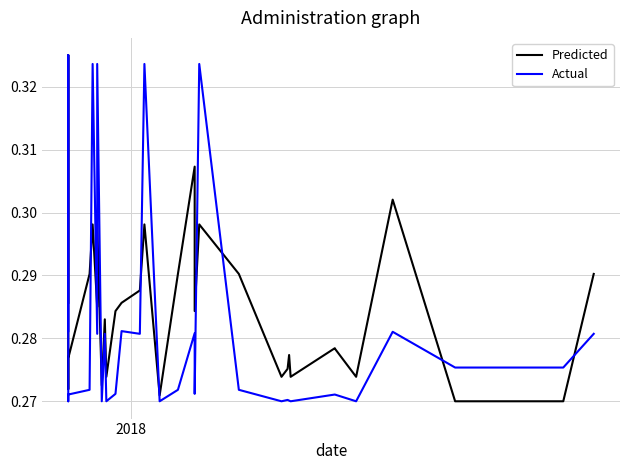

What are all the series names shown in the legend?

Predicted, Actual